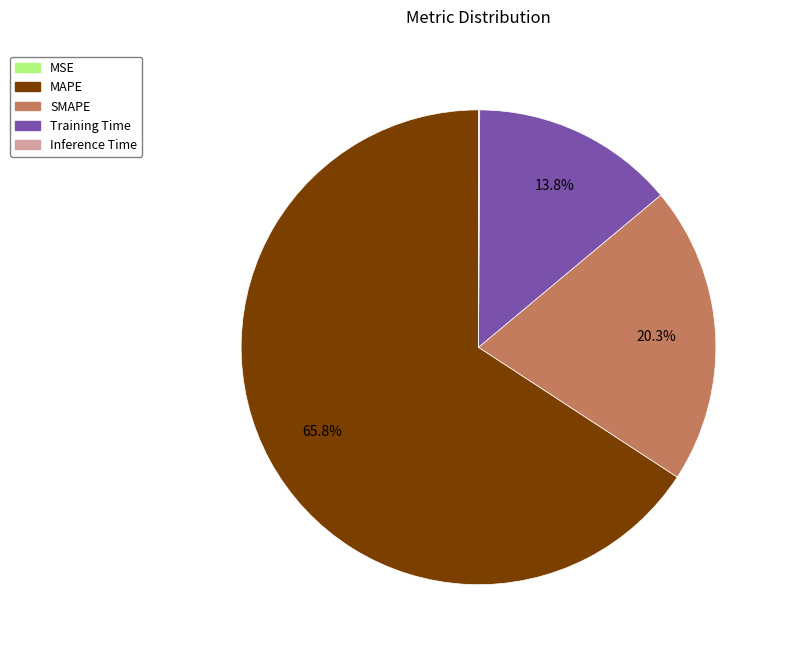

What is the largest slice in the pie chart?

MAPE